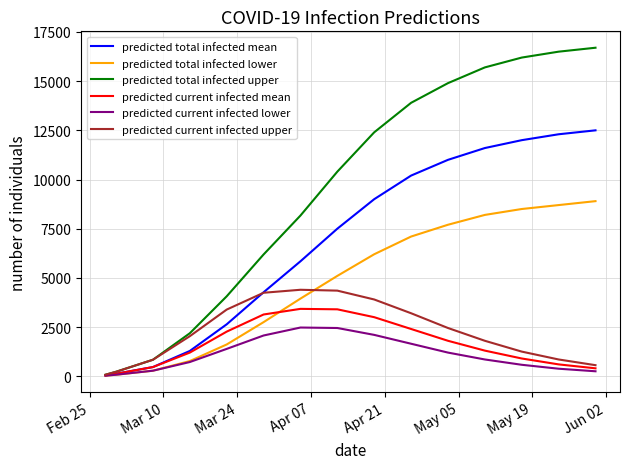

Which series has the largest total across all categories?

predicted total infected upper